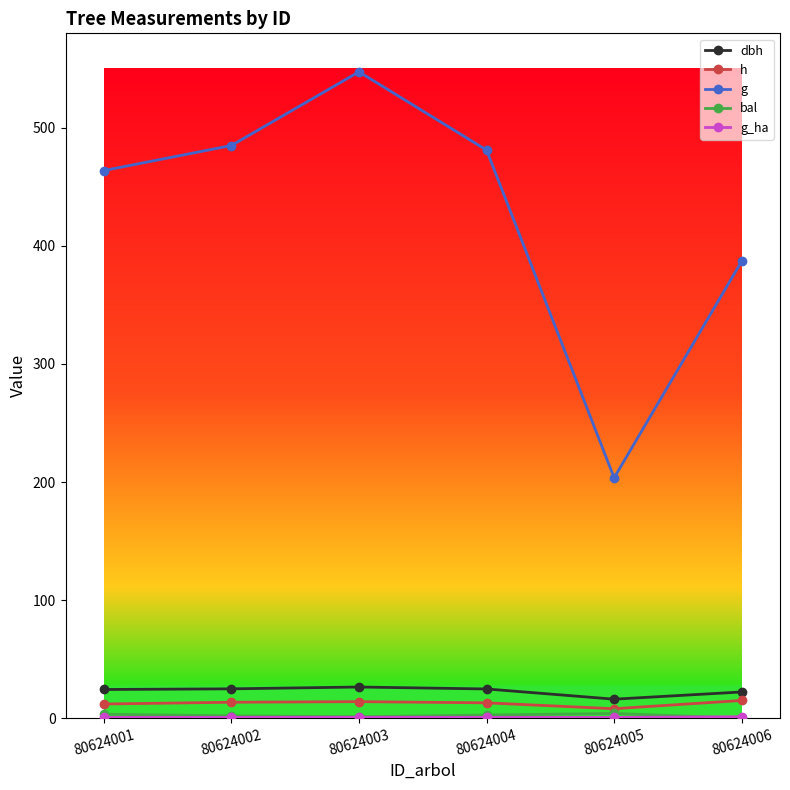

What is the value of the dbh point at the 5th from the left?

16.1